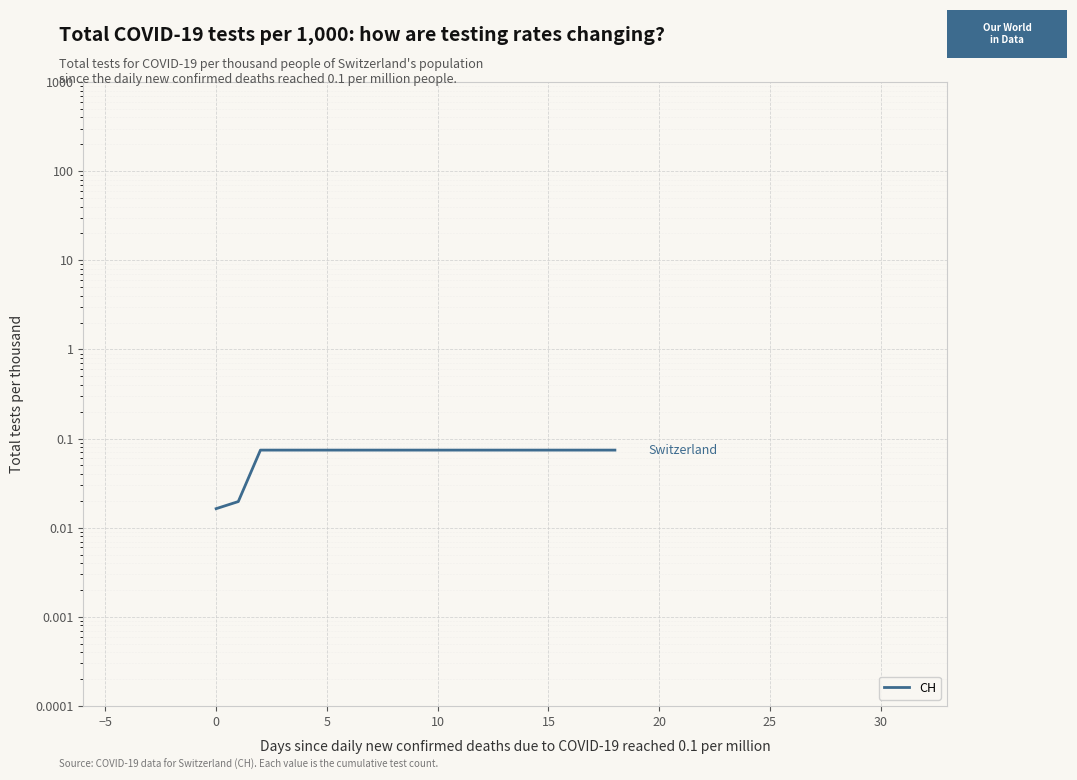

Is it true that the value at 5 is 0.1?

True